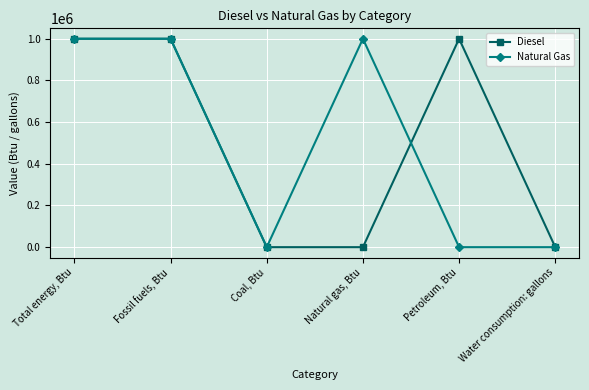

At which category does Natural Gas reach its first local valley?

Coal, Btu